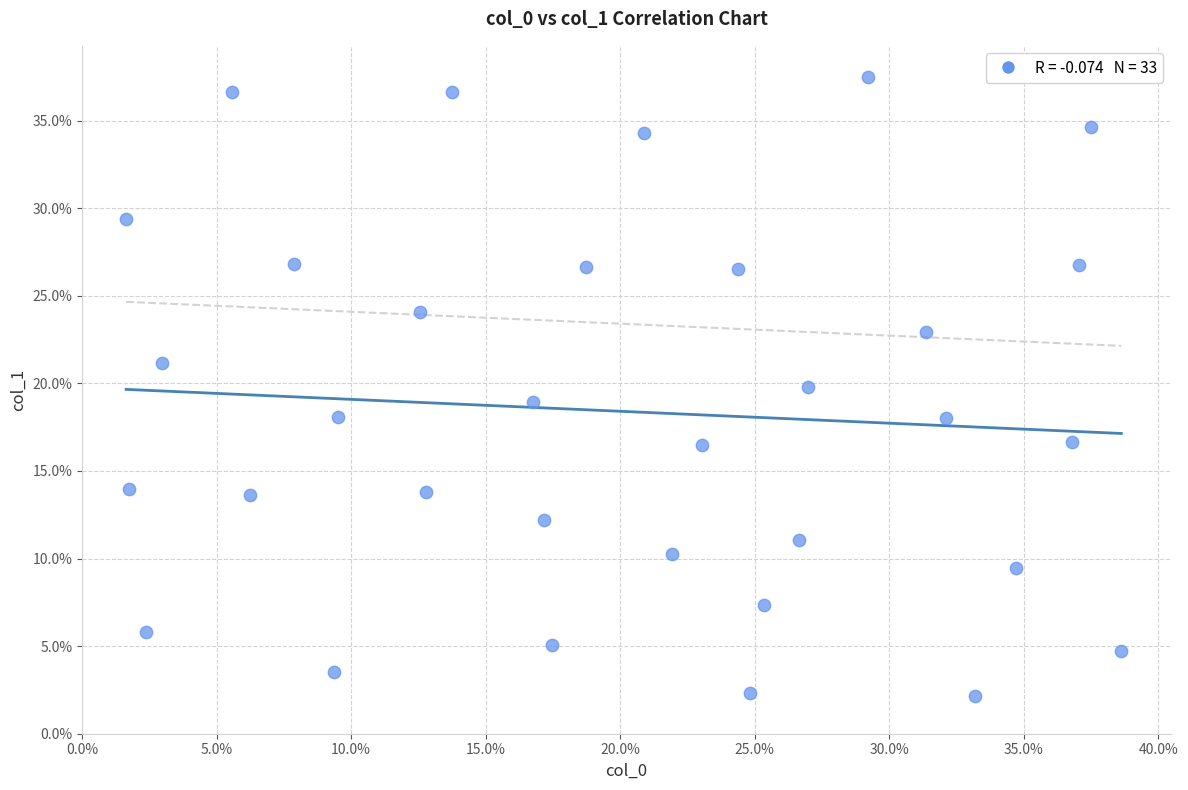

What is the range of Y values (max minus min)?

35.4